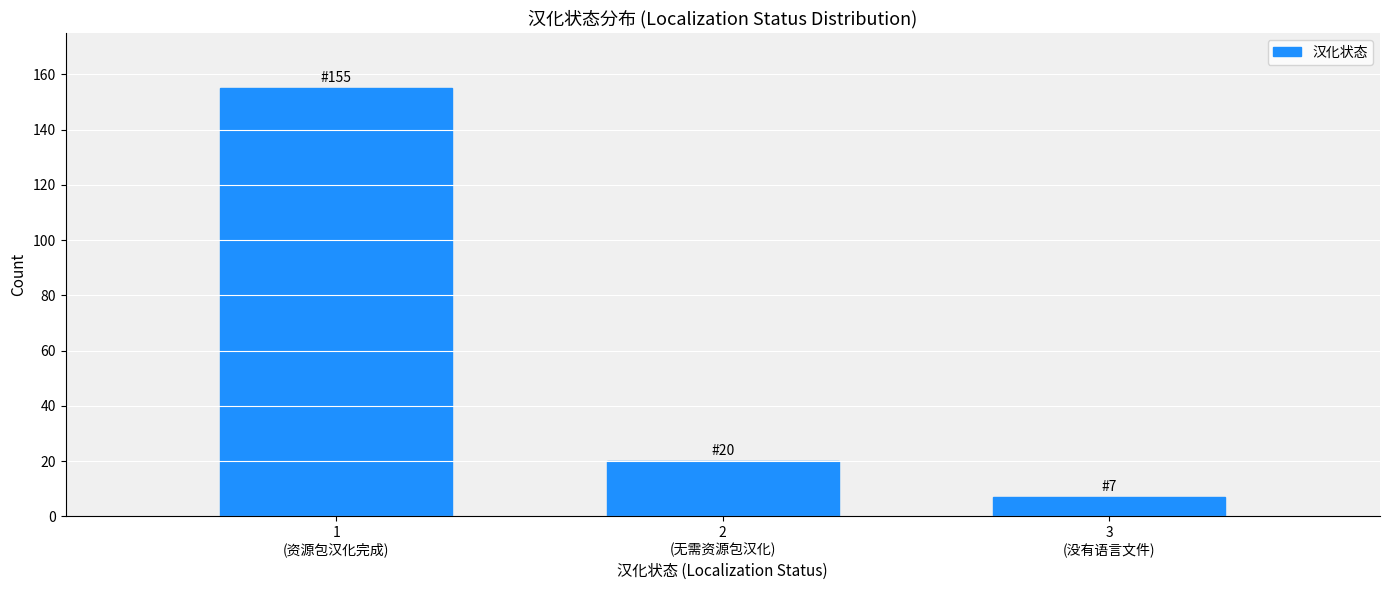

Reading left to right, what are all the values shown in this chart?

155	20	7